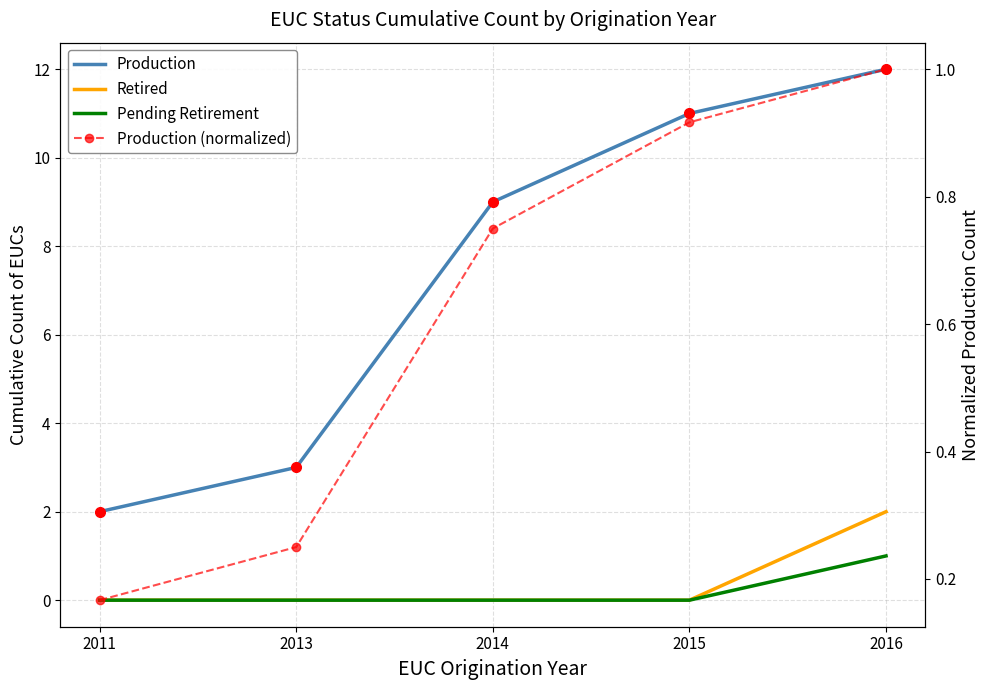

How many Pending Retirement values are between 0 and 1?

5